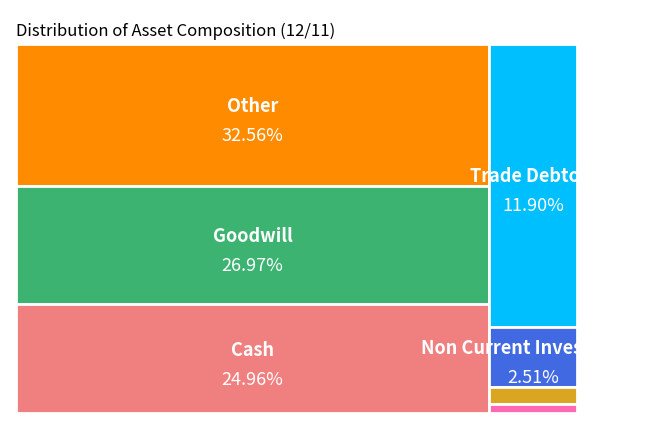

What percentage do Trade Debtors (%) and Cash (%) together represent?

36.9%